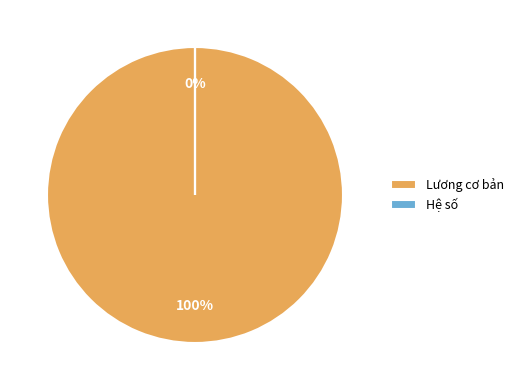

Which has a higher value, Lương cơ bản or Hệ số?

Lương cơ bản